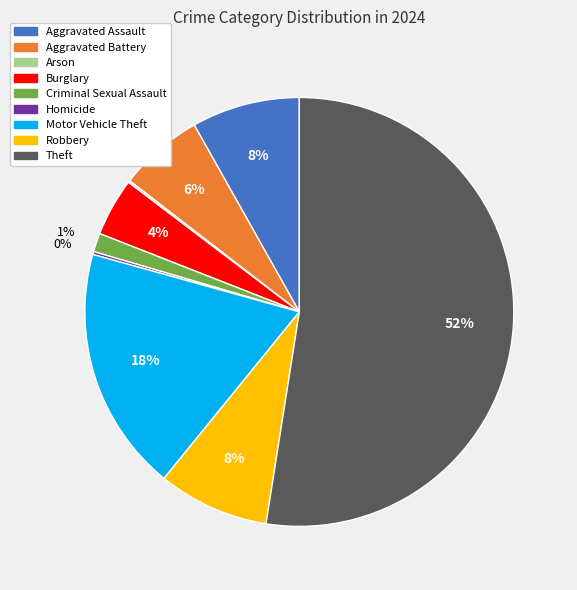

Is it true that Criminal Sexual Assault is 11% of the pie?

False